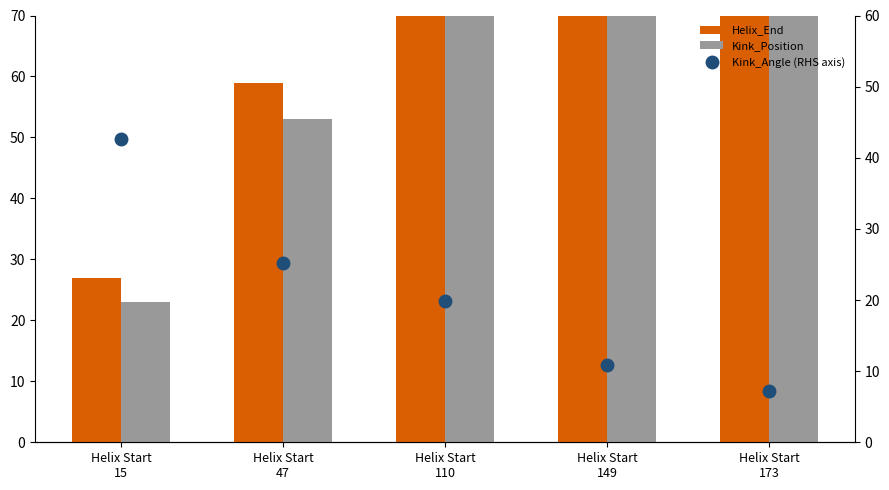

Reading left to right, transcribe all the data shown in this chart.

Helix_End: Helix Start
15=27.0	Helix Start
47=59.0	Helix Start
110=122.0	Helix Start
149=161.0	Helix Start
173=185.0
Kink_Position: Helix Start
15=23.0	Helix Start
47=53.0	Helix Start
110=117.0	Helix Start
149=153.0	Helix Start
173=179.0
Kink_Angle (RHS axis): Helix Start
15=42.6	Helix Start
47=25.2	Helix Start
110=19.9	Helix Start
149=10.9	Helix Start
173=7.1